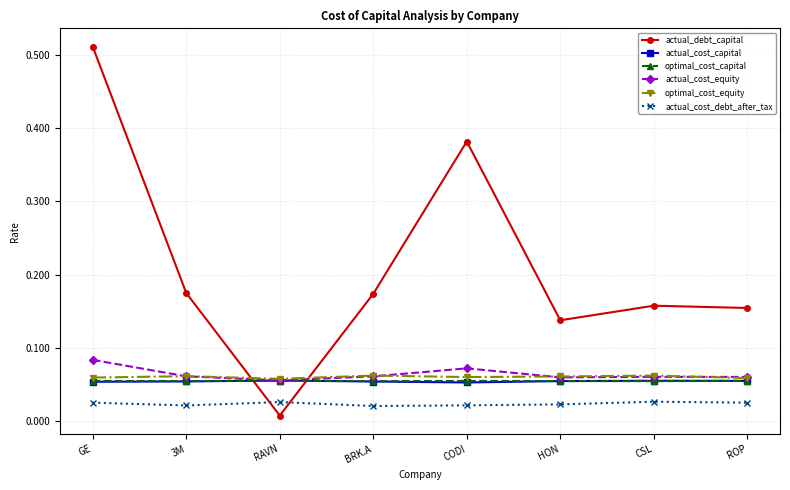

What are all the series names shown in the legend?

actual_debt_capital, actual_cost_capital, optimal_cost_capital, actual_cost_equity, optimal_cost_equity, actual_cost_debt_after_tax